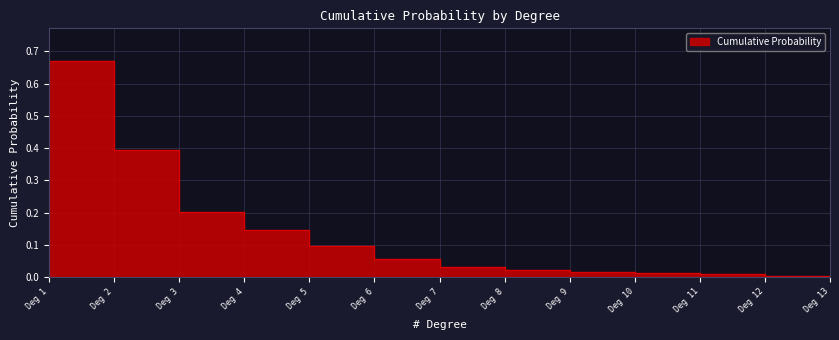

What is the difference between the values at Deg 8 and Deg 1?

0.6